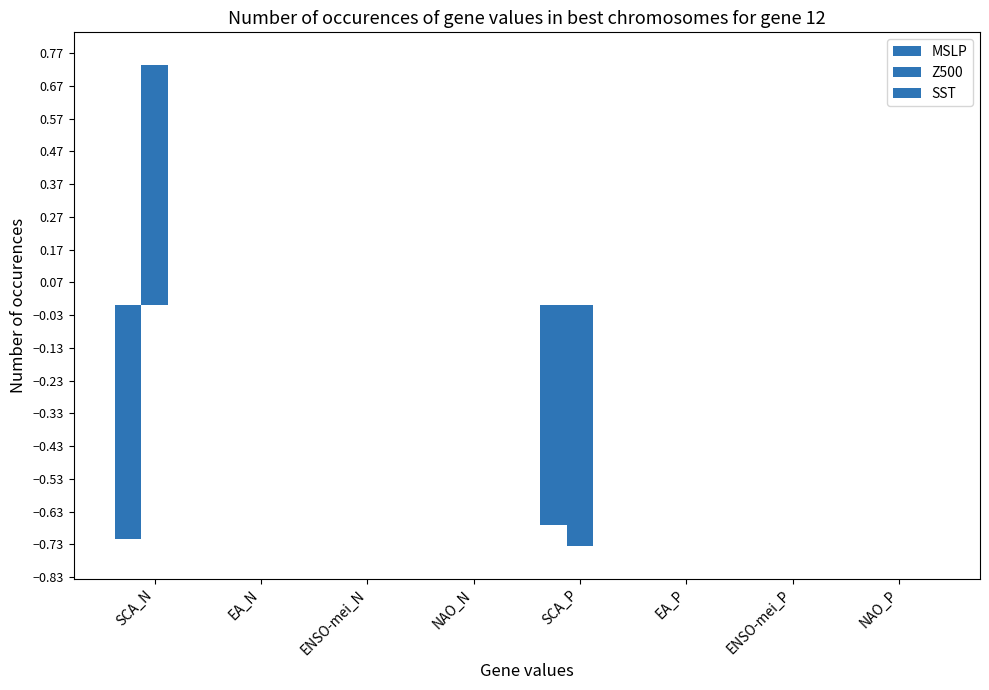

Reading right to left, what are all the values shown in this chart?

MSLP: 0.0	0.0	0.0	-0.7	0.0	0.0	0.0	-0.7
Z500: 0.0	0.0	0.0	-0.7	0.0	0.0	0.0	0.7
SST: 0.0	0.0	0.0	0.0	0.0	0.0	0.0	0.0